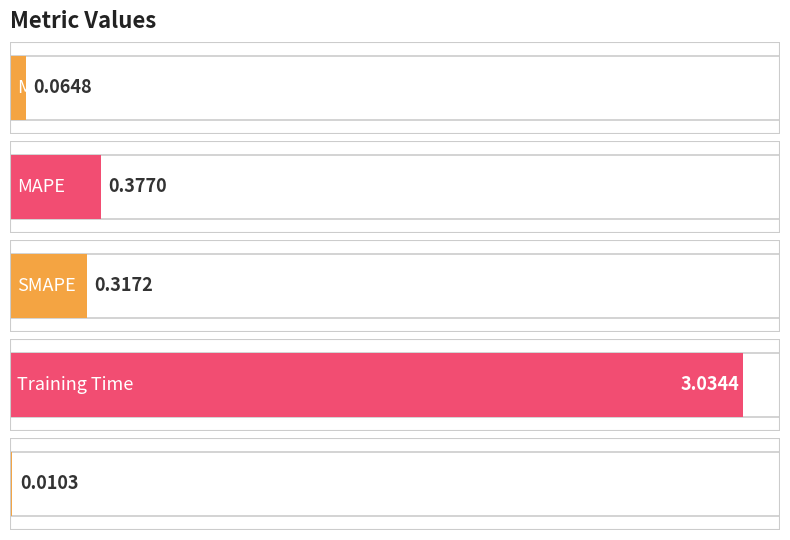

What position from the right is MSE?

5